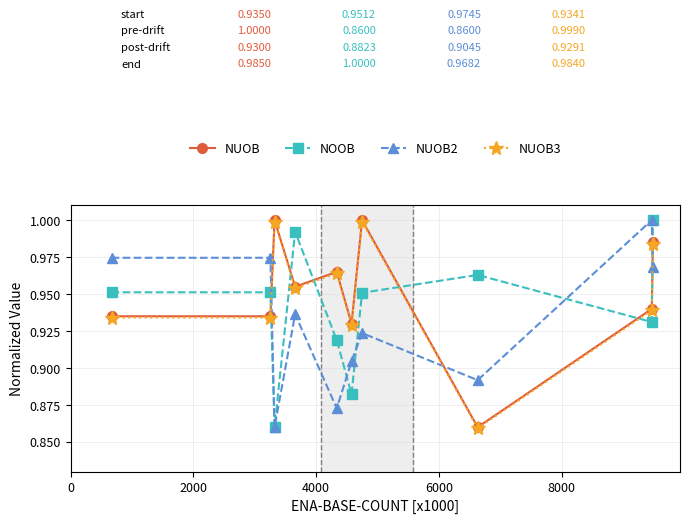

How many series are shown in this chart?

4